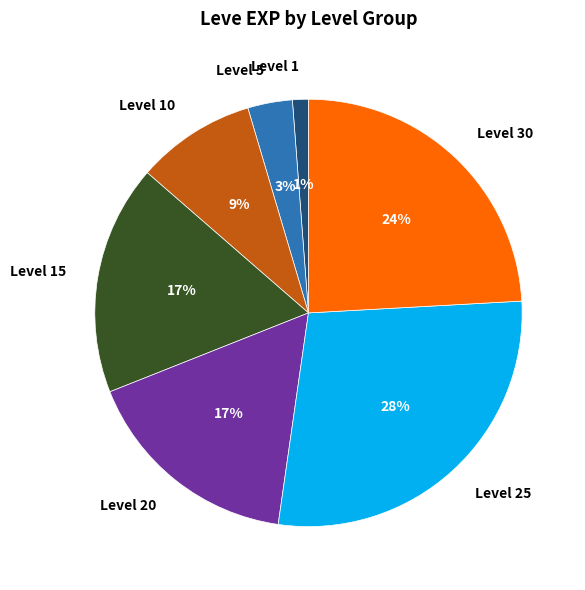

The Level 25 slice represents 22% of the pie. True or false?

False